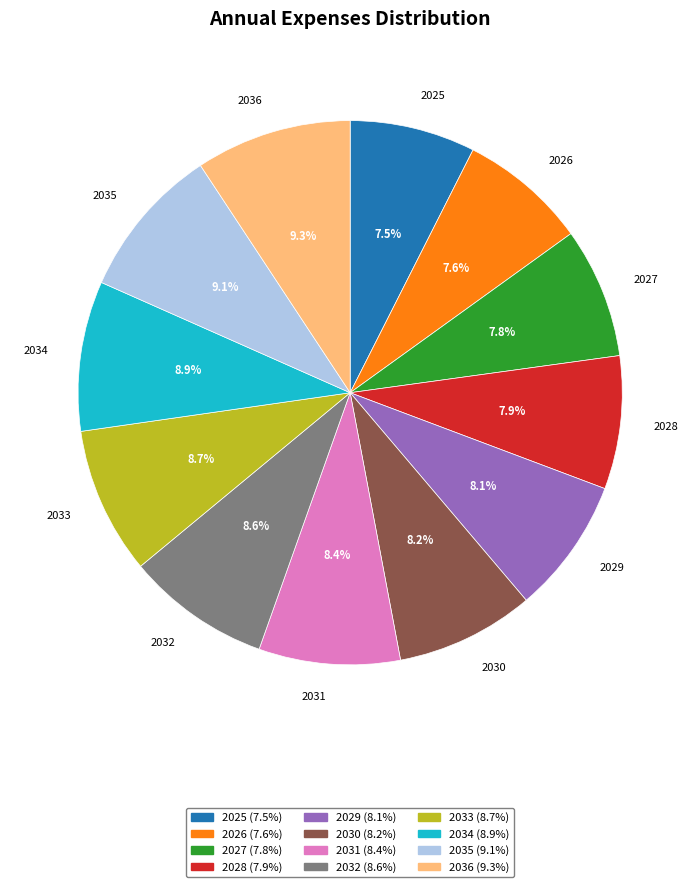

What portion of the pie excludes 2034?

91.1%